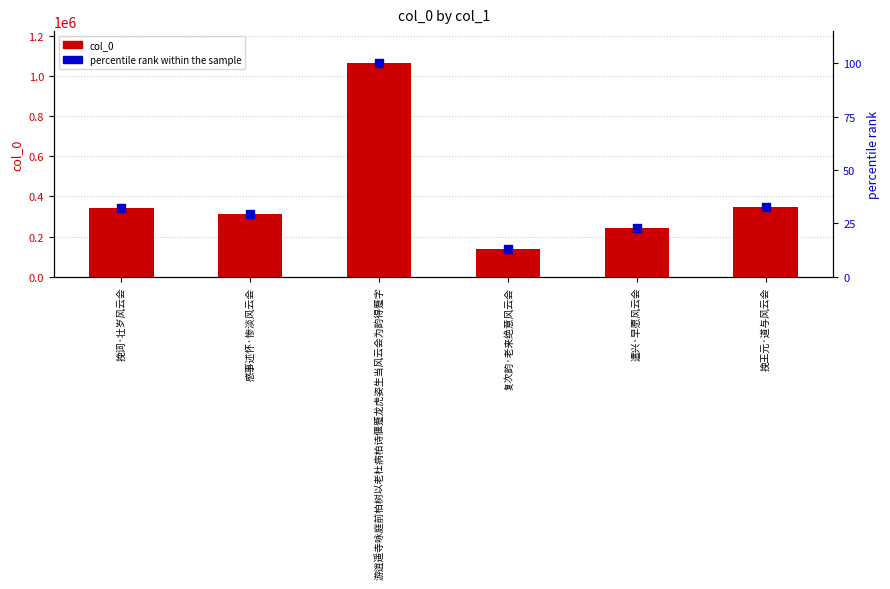

Which series has the largest Y range (max minus min)?

col_0